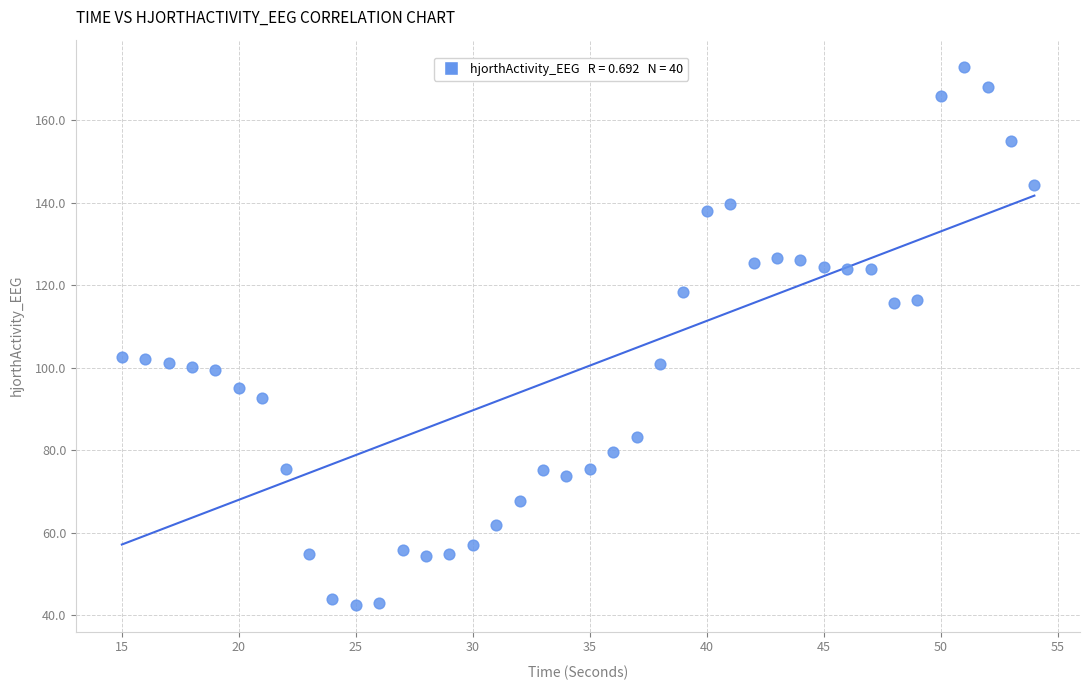

What is the range of Y values (max minus min)?

130.4